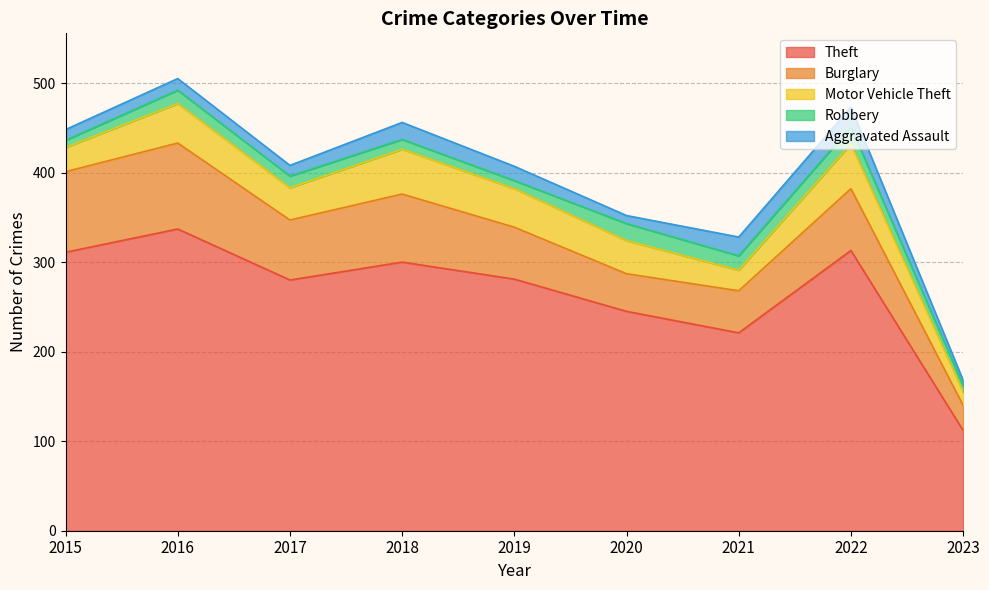

Which series has the largest total across all categories?

Theft